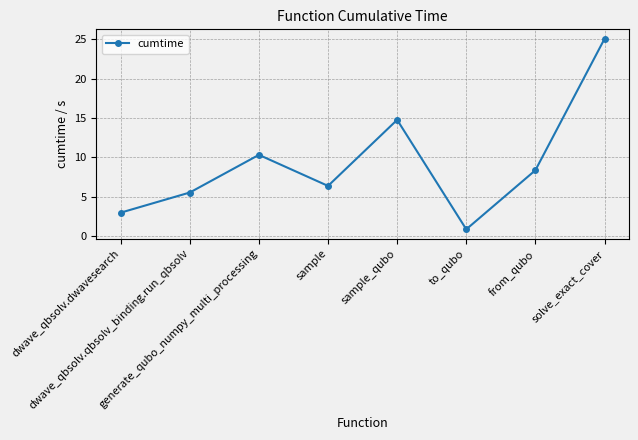

Count the number of values greater than 8.

4